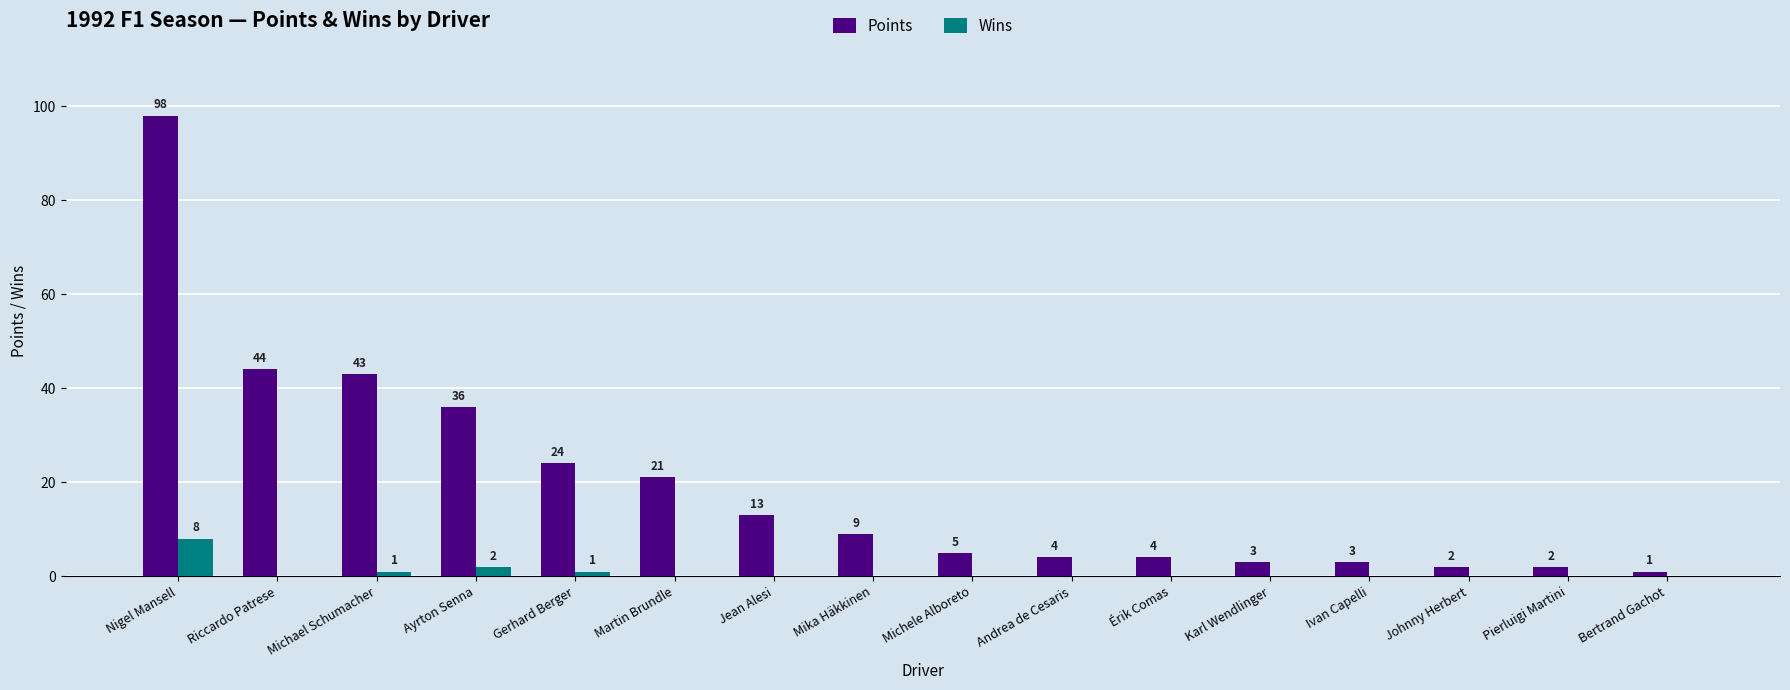

Reading left to right, what are all the values shown in this chart?

Points: Nigel Mansell=98	Riccardo Patrese=44	Michael Schumacher=43	Ayrton Senna=36	Gerhard Berger=24	Martin Brundle=21	Jean Alesi=13	Mika Häkkinen=9	Michele Alboreto=5	Andrea de Cesaris=4	Érik Comas=4	Karl Wendlinger=3	Ivan Capelli=3	Johnny Herbert=2	Pierluigi Martini=2	Bertrand Gachot=1
Wins: Nigel Mansell=8	Riccardo Patrese=0	Michael Schumacher=1	Ayrton Senna=2	Gerhard Berger=1	Martin Brundle=0	Jean Alesi=0	Mika Häkkinen=0	Michele Alboreto=0	Andrea de Cesaris=0	Érik Comas=0	Karl Wendlinger=0	Ivan Capelli=0	Johnny Herbert=0	Pierluigi Martini=0	Bertrand Gachot=0